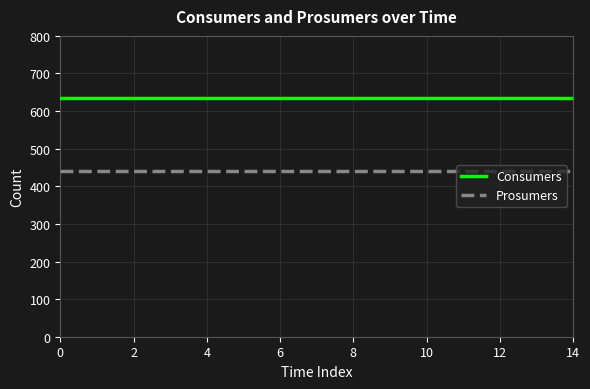

List the series in order of their peak value, lowest first.

Prosumers, Consumers